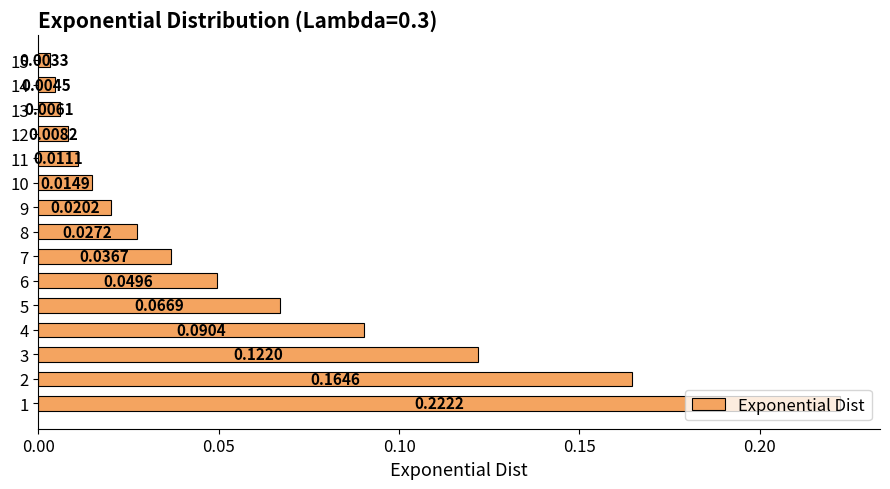

Rank the categories by value from lowest to highest.

15, 14, 13, 12, 11, 10, 9, 8, 7, 6, 5, 4, 3, 2, 1